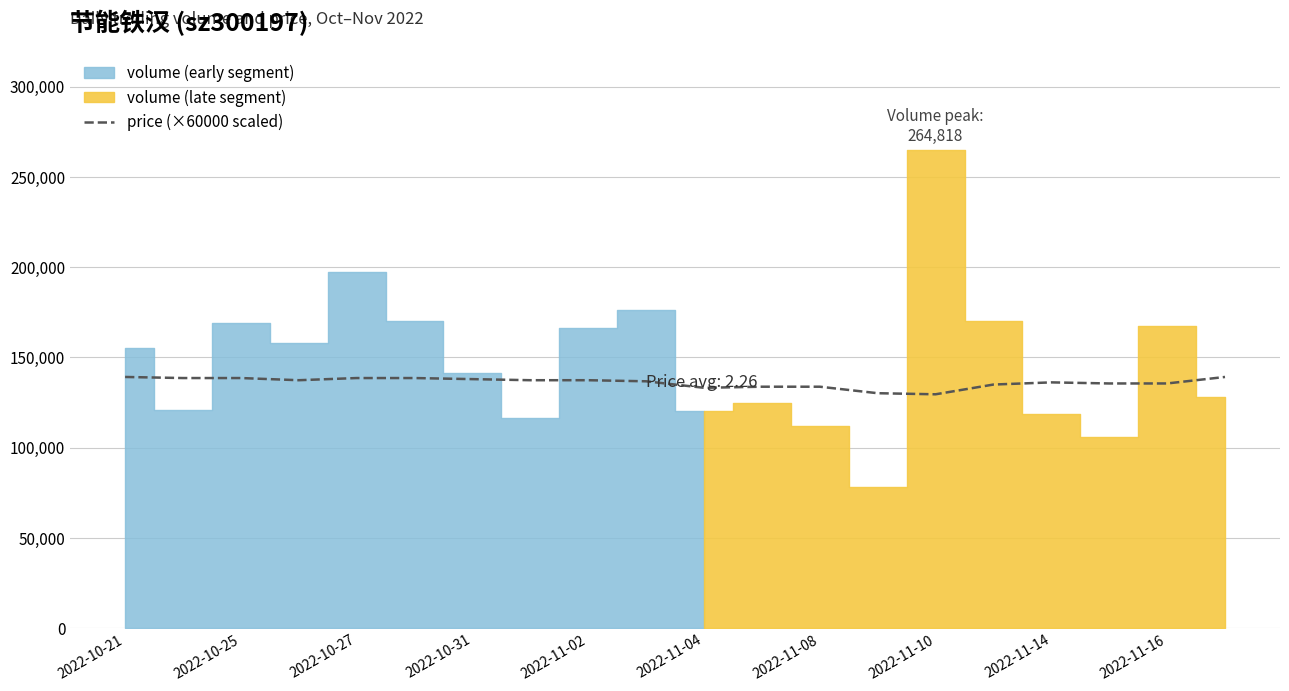

What is the minimum value for price (×60000 scaled)?

129600.0